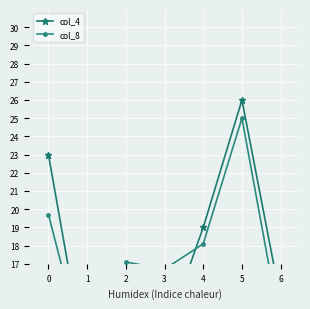

True or false: col_4 has a value of 39.6 at 5.

False